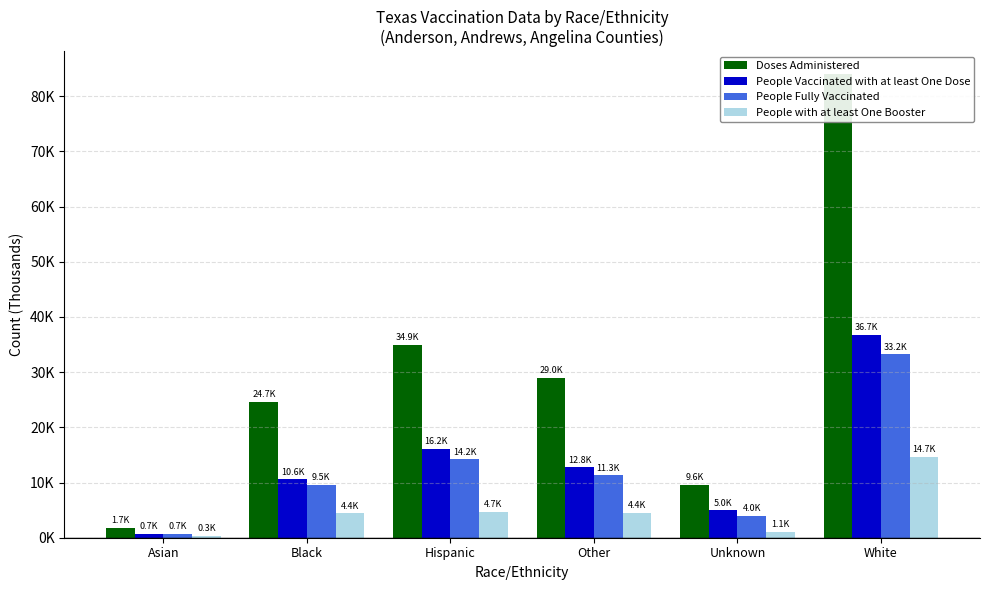

Reading left to right, extract all data points from this chart.

Doses Administered: 1.7	24.7	34.9	29.0	9.6	84.0
People Vaccinated with at least One Dose: 0.7	10.6	16.2	12.8	5.0	36.7
People Fully Vaccinated: 0.7	9.5	14.2	11.3	4.0	33.2
People with at least One Booster: 0.3	4.4	4.7	4.4	1.1	14.7